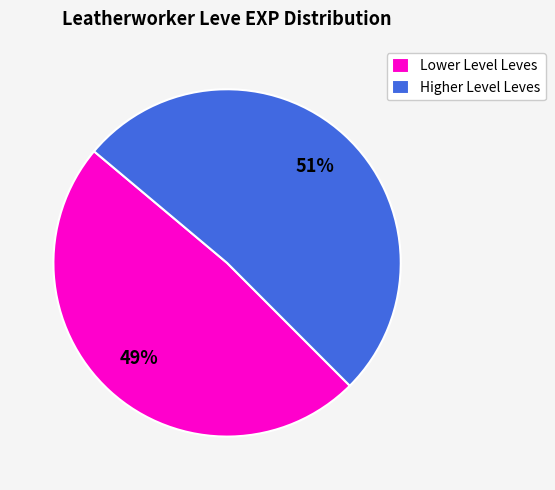

How many slices are in this pie chart?

2